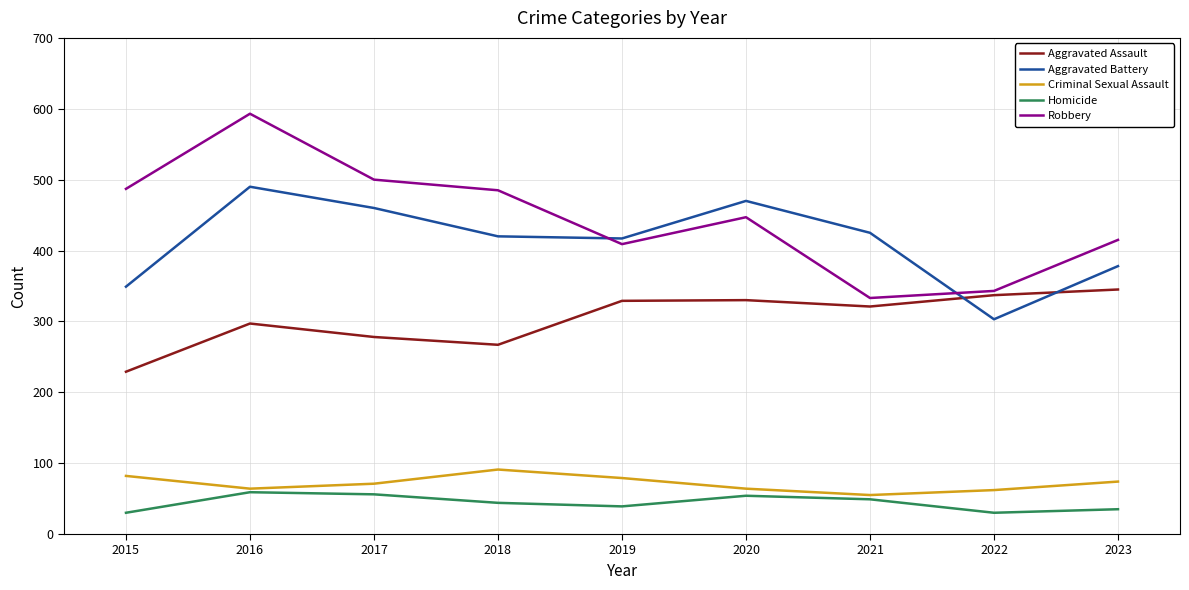

The Homicide series shows 30 at 2015. True or false?

True